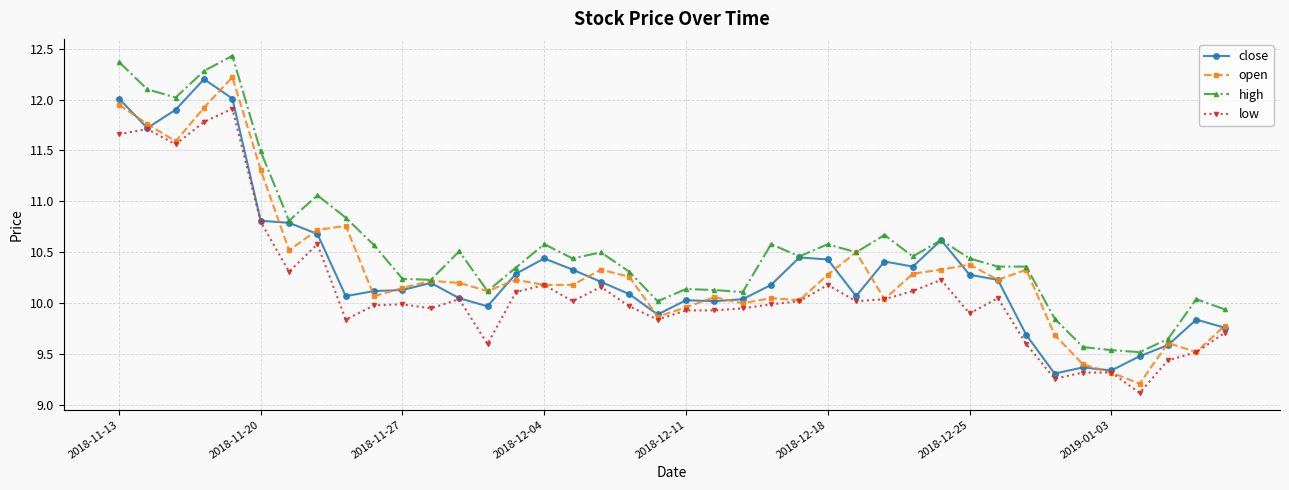

True or false: high and low cross at least once.

False